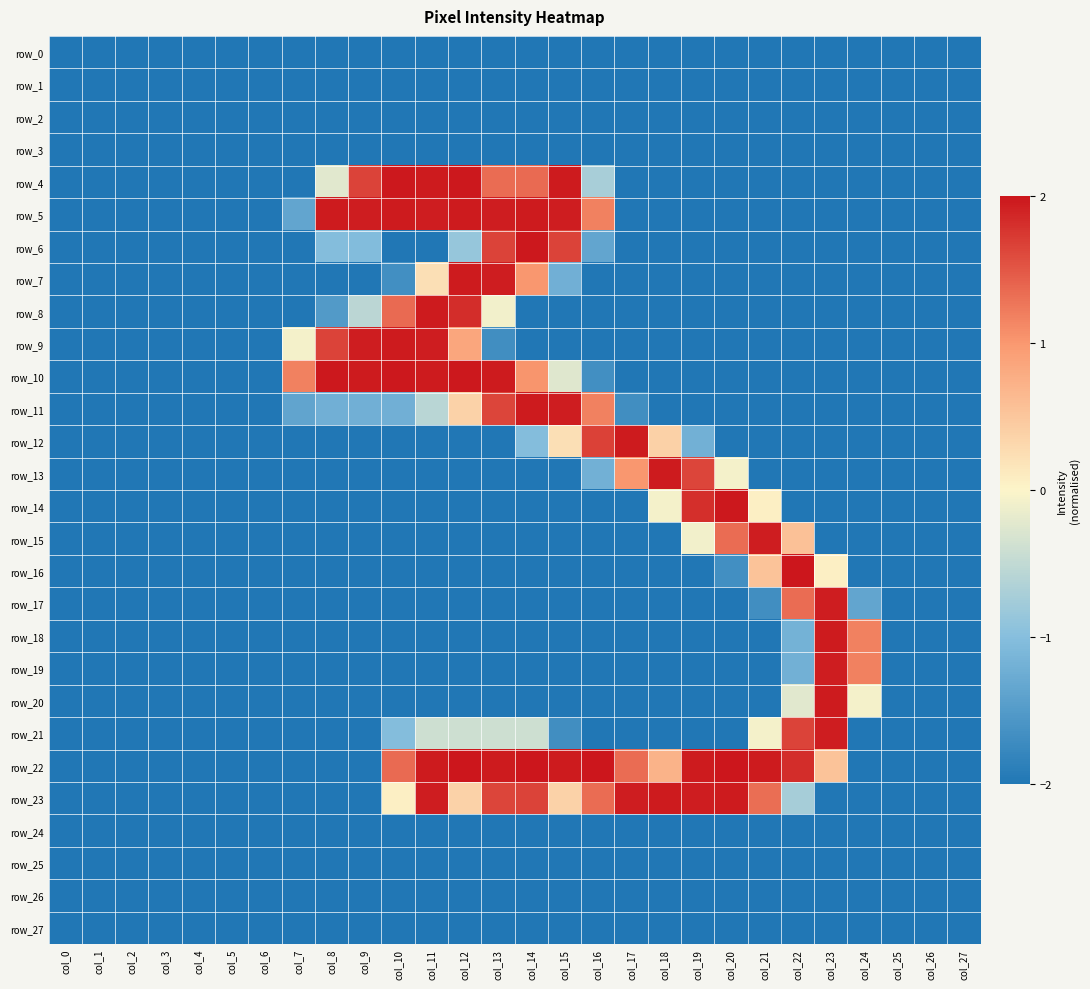

Which series changed the most between col_0 and col_20?

row_22